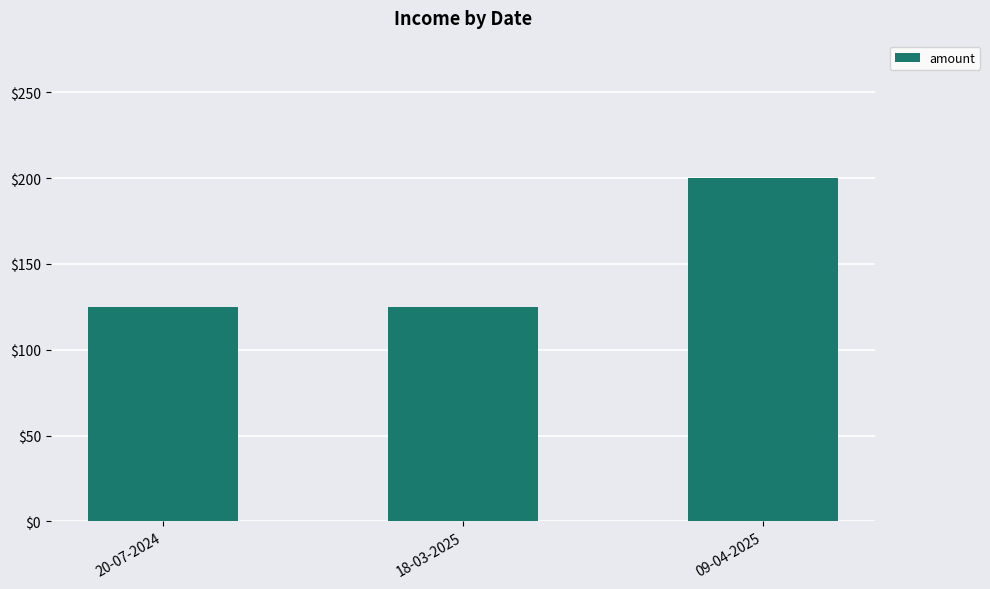

What is the sum of the values at 18-03-2025 and 20-07-2024?

250